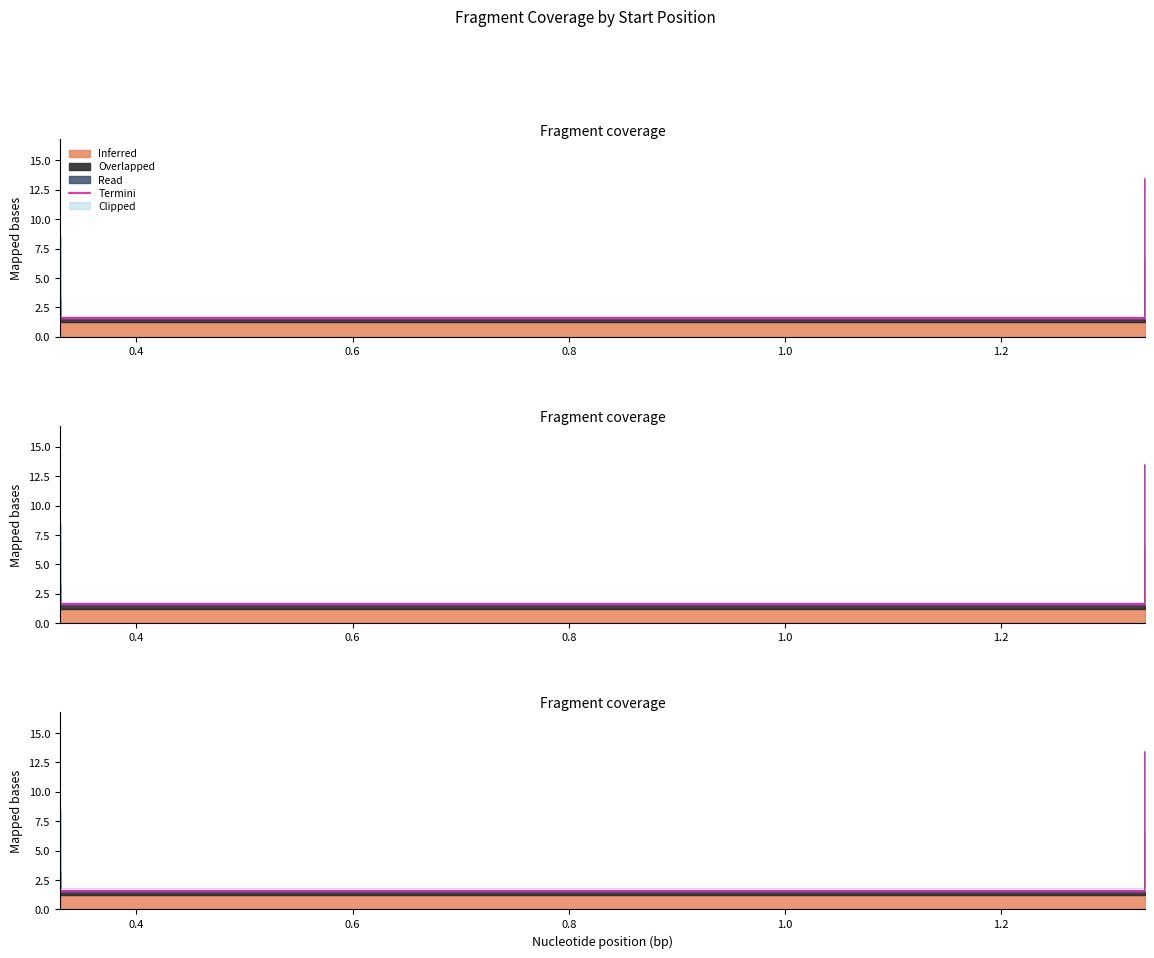

What is the maximum value shown in the chart?

13.4